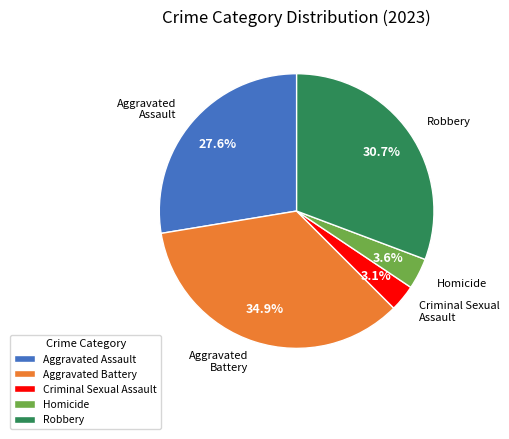

To the nearest percent, what percentage of the pie is Aggravated Assault?

28%